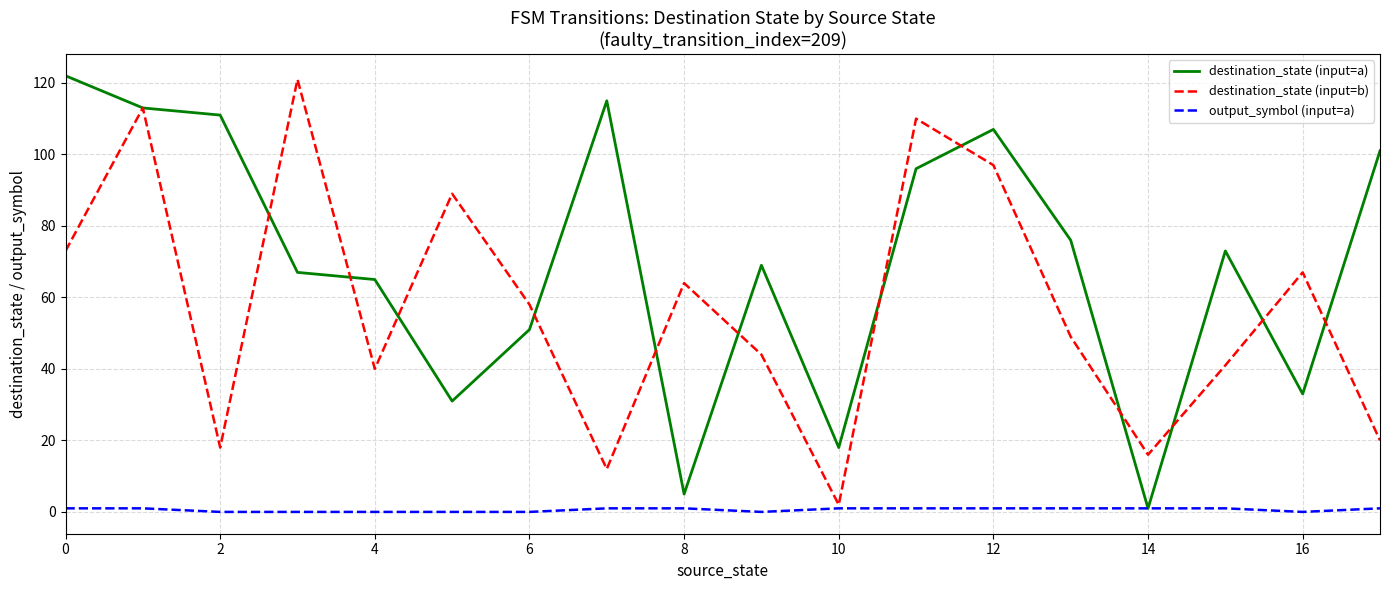

What are all the series names shown in the legend?

destination_state (input=a), destination_state (input=b), output_symbol (input=a)